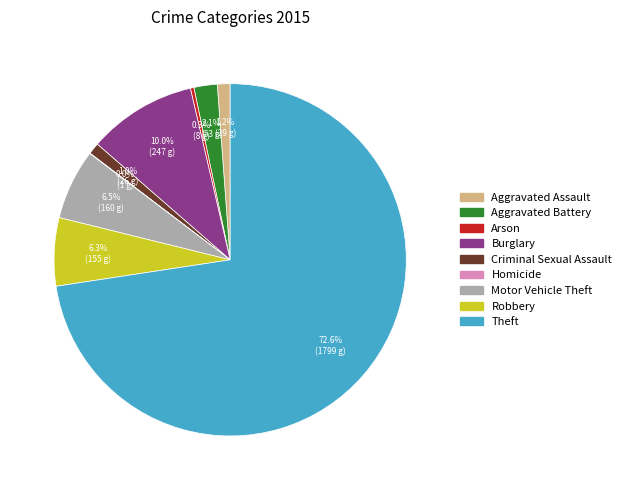

Which slice is the largest?

Theft